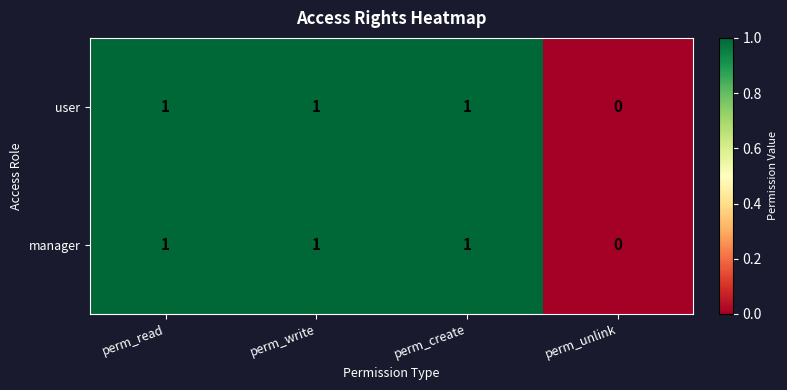

At which label is manager closest to 0?

perm_unlink